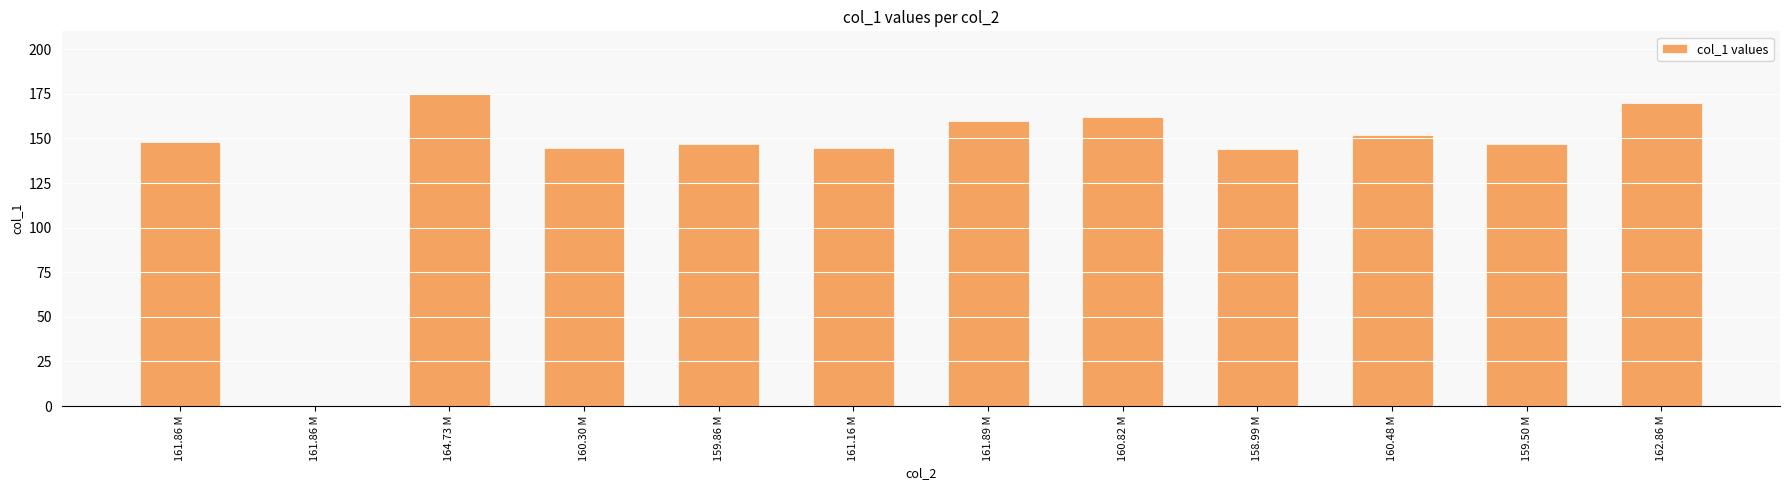

List the labels in order of value, smallest first.

161.86 M, 158.99 M, 160.30 M, 161.16 M, 159.86 M, 159.50 M, 161.86 M, 160.48 M, 161.89 M, 160.82 M, 162.86 M, 164.73 M